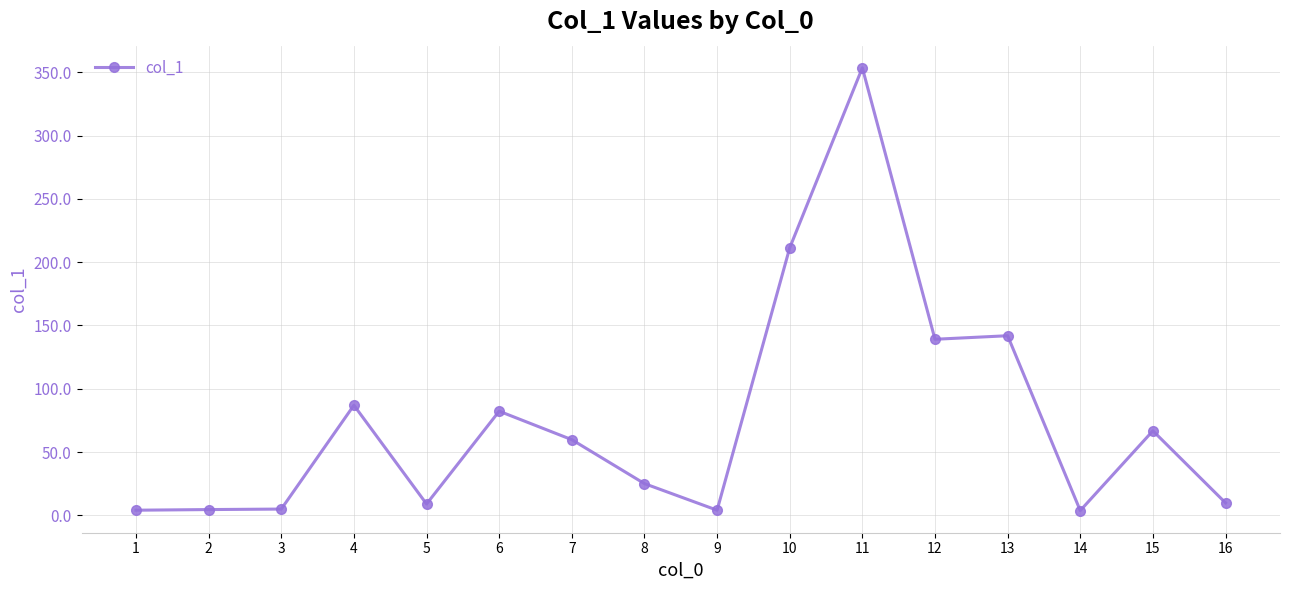

What is the ratio of the value at 1 to the value at 14?

1.1